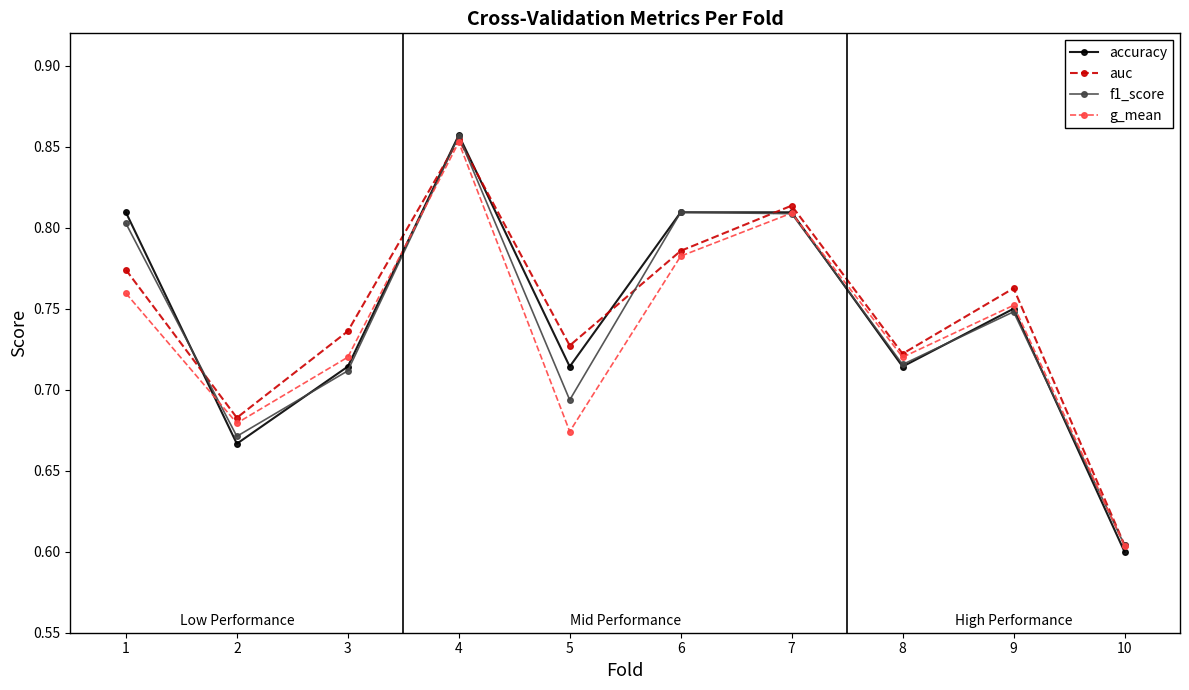

The value of g_mean at 6 is 1.4. True or false?

False